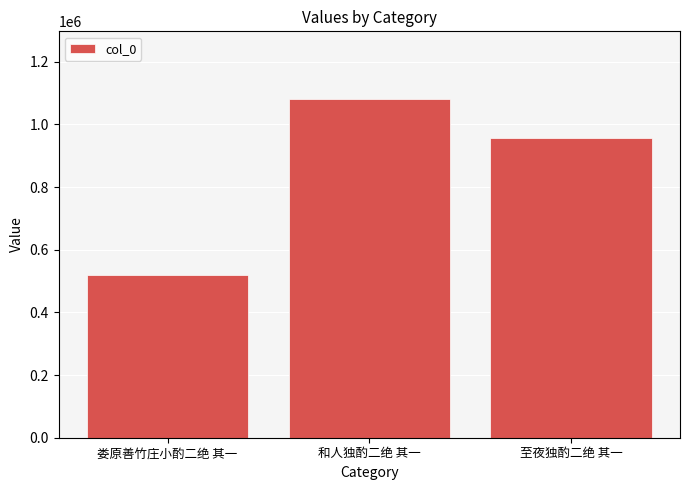

What is the greatest value displayed?

1081002